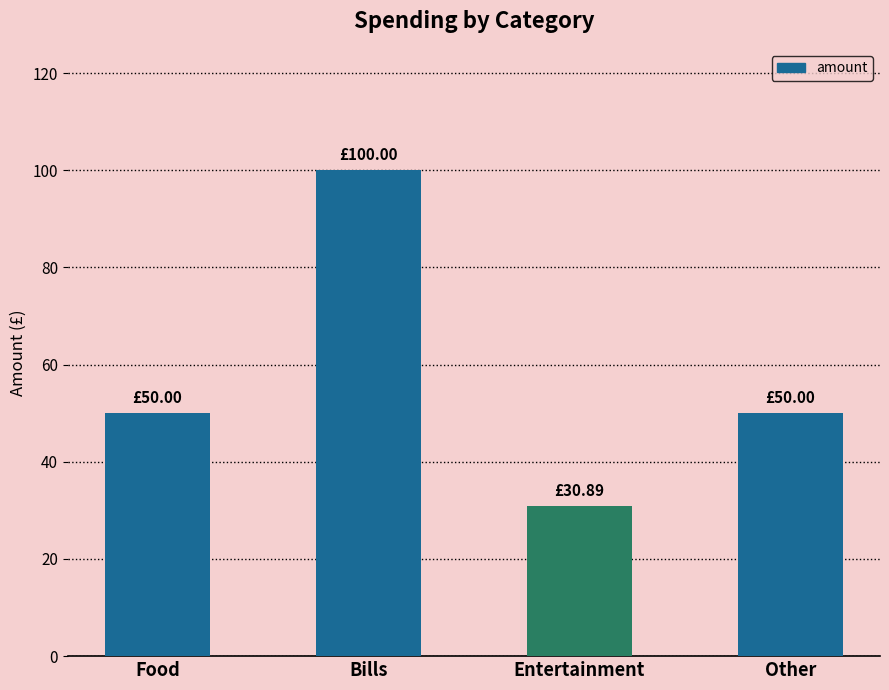

How many values are between 50 and 100?

3